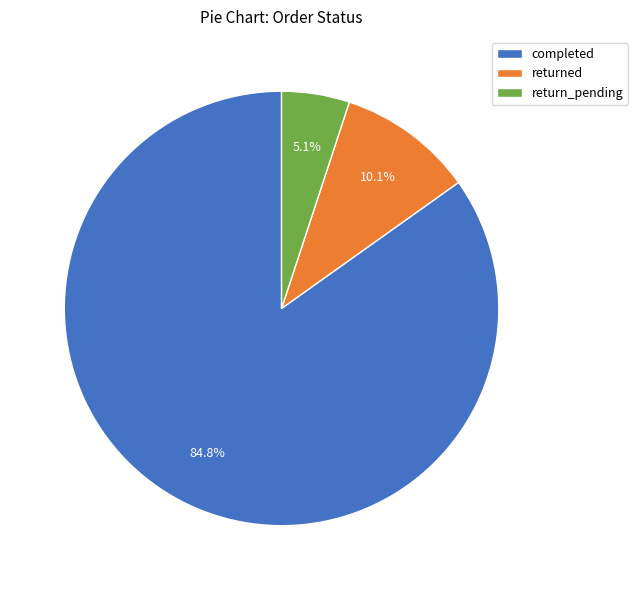

Is it true that return_pending is 5% of the pie?

True